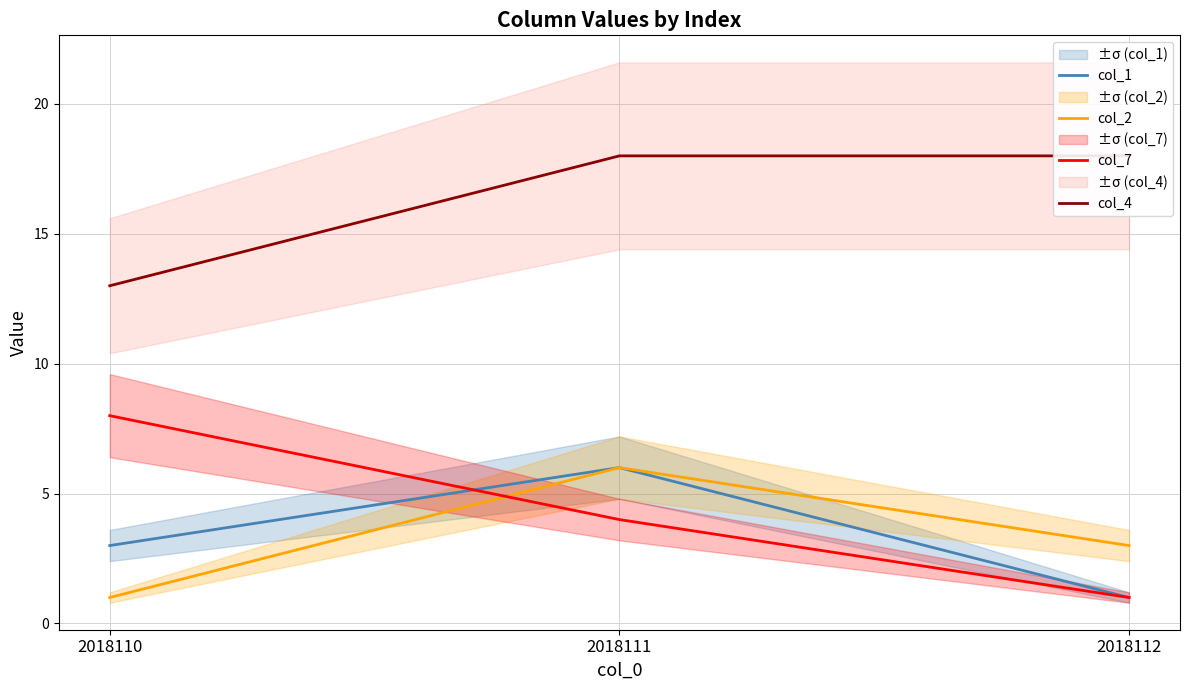

Is this an area chart (filled region under the line)?

No